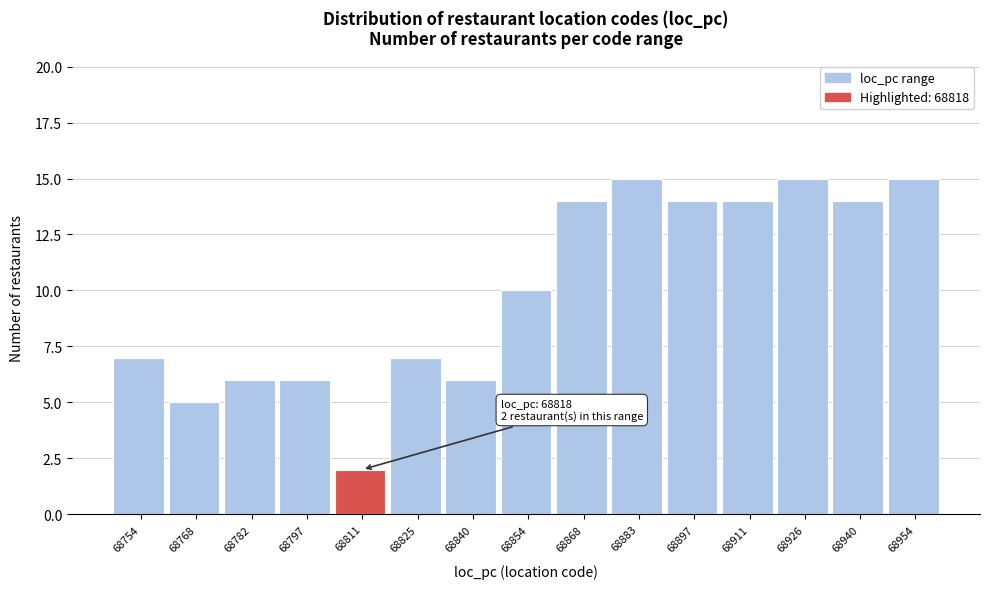

Reading right to left, list all the values displayed in this chart.

68954=15	68940=14	68926=15	68911=14	68897=14	68883=15	68868=14	68854=10	68840=6	68825=7	68811=2	68797=6	68782=6	68768=5	68754=7